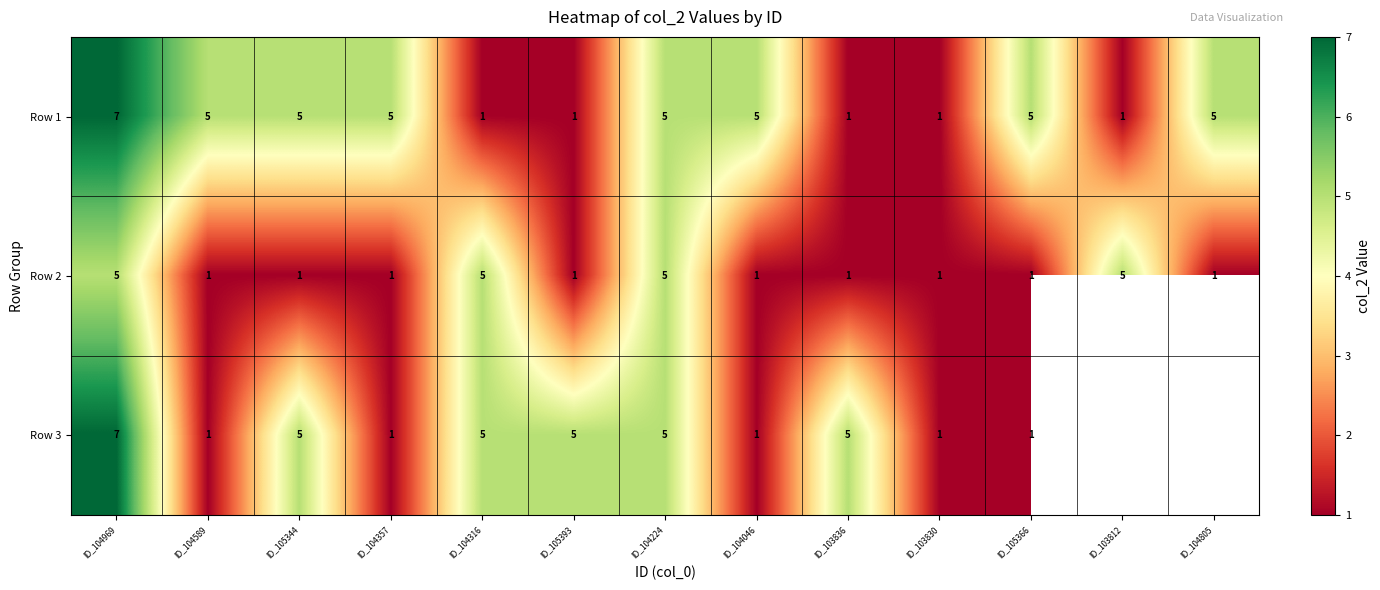

How many categories are shown in the chart?

13